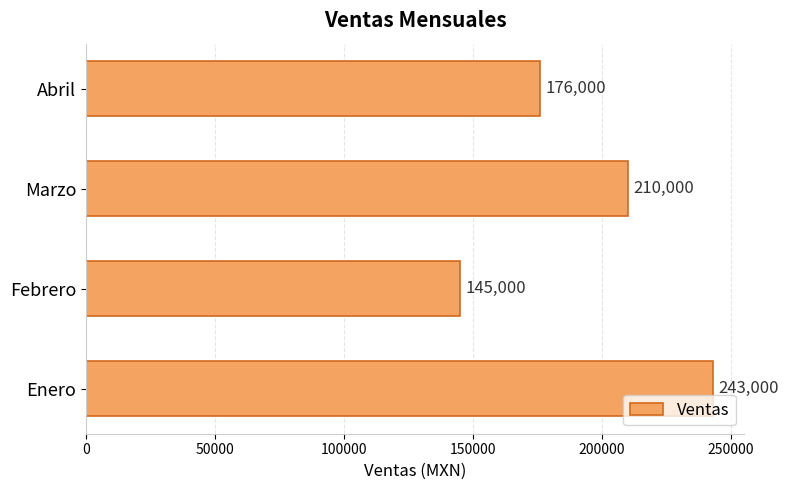

How many bars are there in total?

4